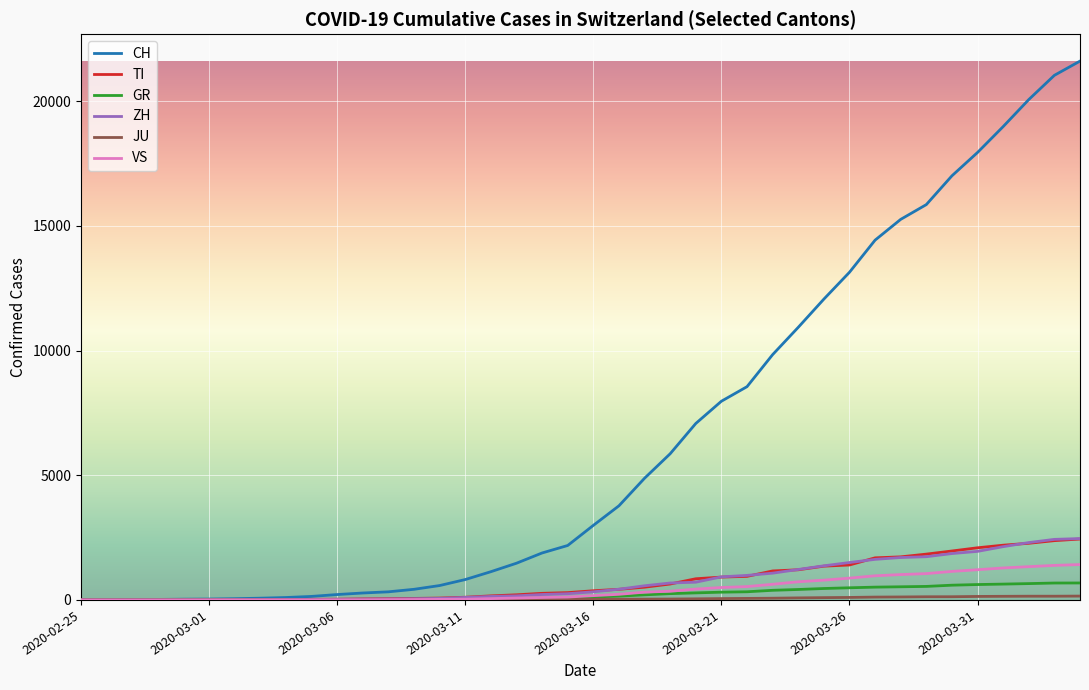

Which series has the widest spread of values?

CH